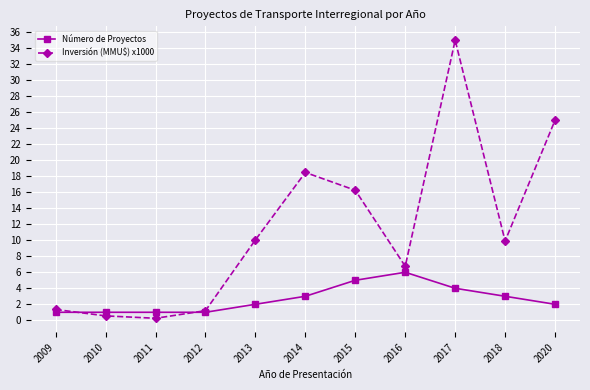

What is the difference between the highest and lowest values at 2014?

15.5